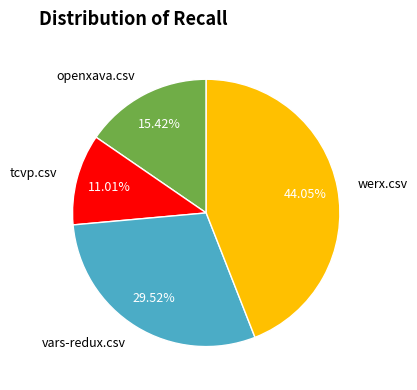

What is the largest slice in the pie chart?

werx.csv